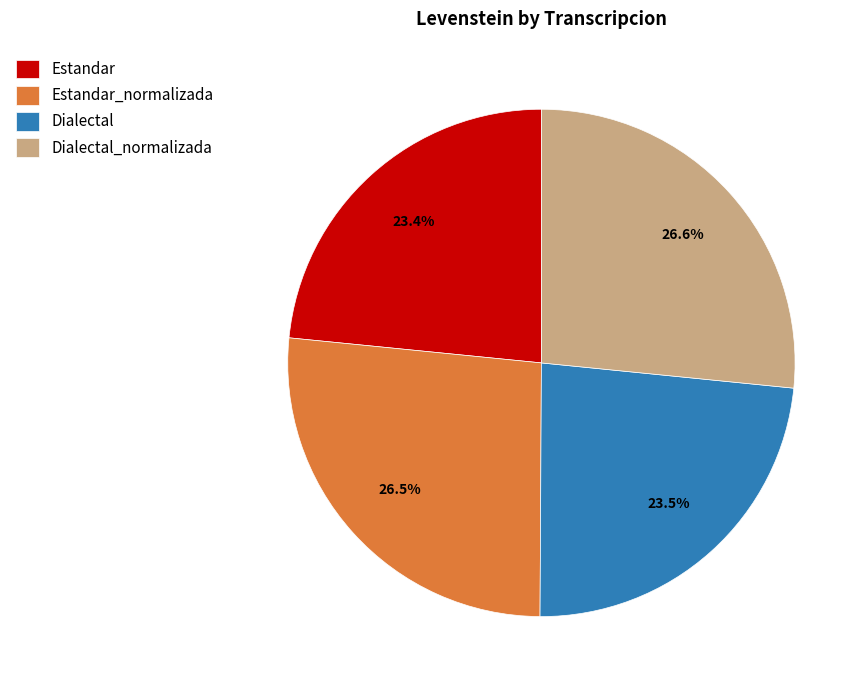

Does Estandar_normalizada account for over 50% of the chart?

No